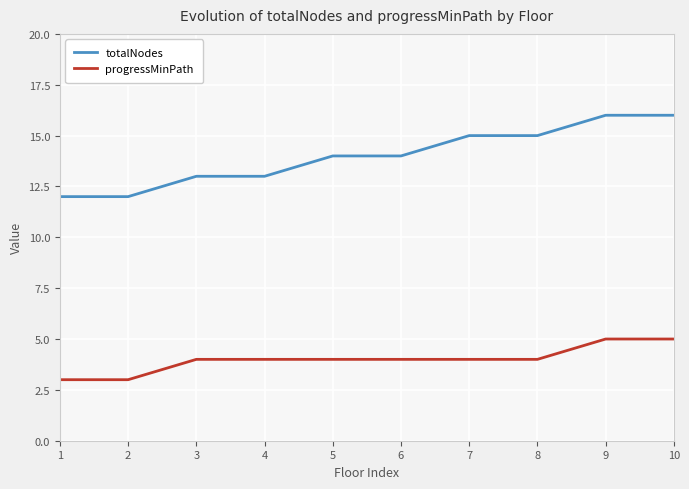

How many categories are shown in the chart?

10